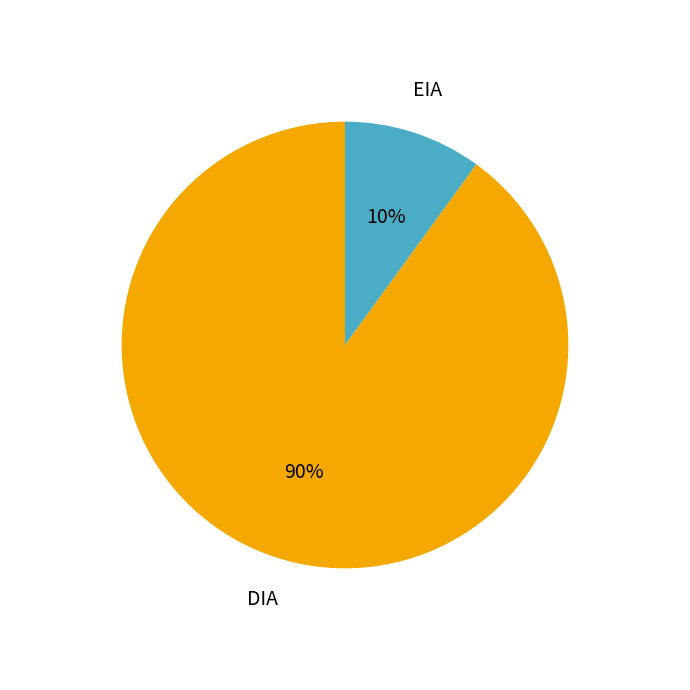

Rank the categories by value from lowest to highest.

EIA, DIA